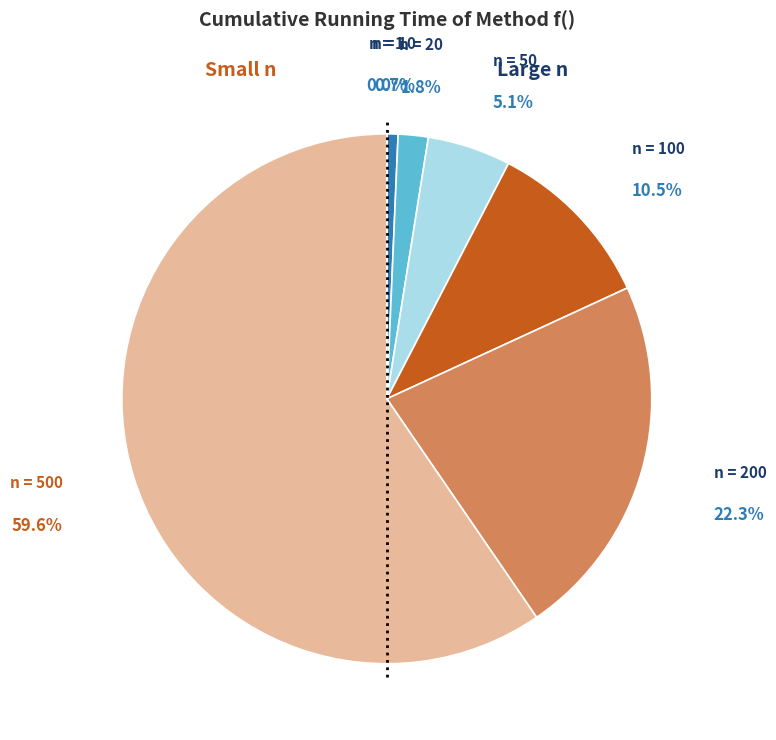

Is there any slice that represents more than half of the pie?

Yes